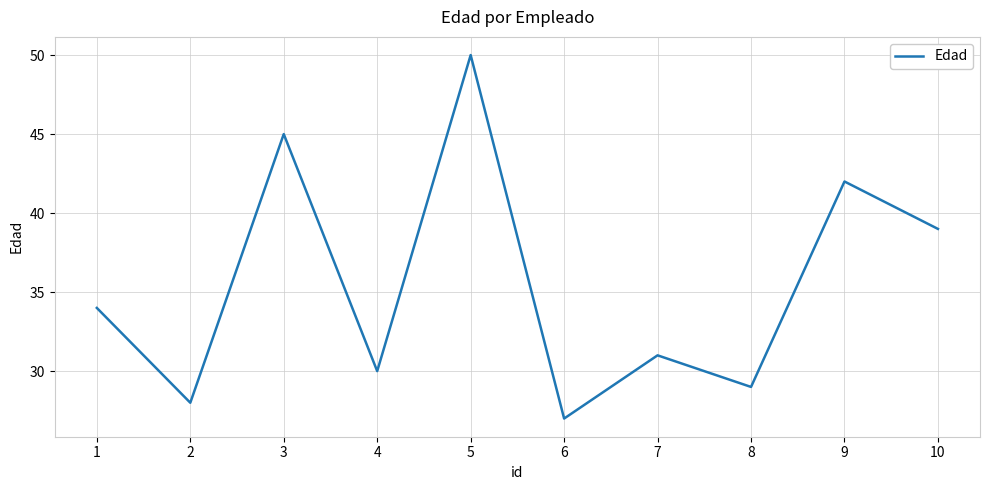

Reading left to right, list all the values displayed in this chart.

34	28	45	30	50	27	31	29	42	39